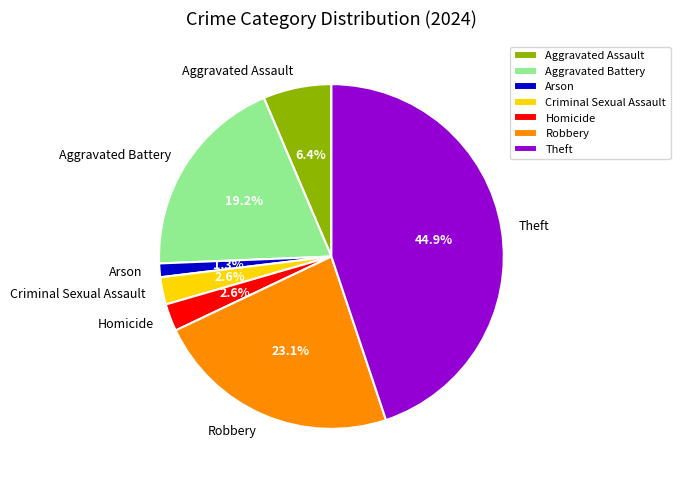

Count the number of slices in the pie.

7